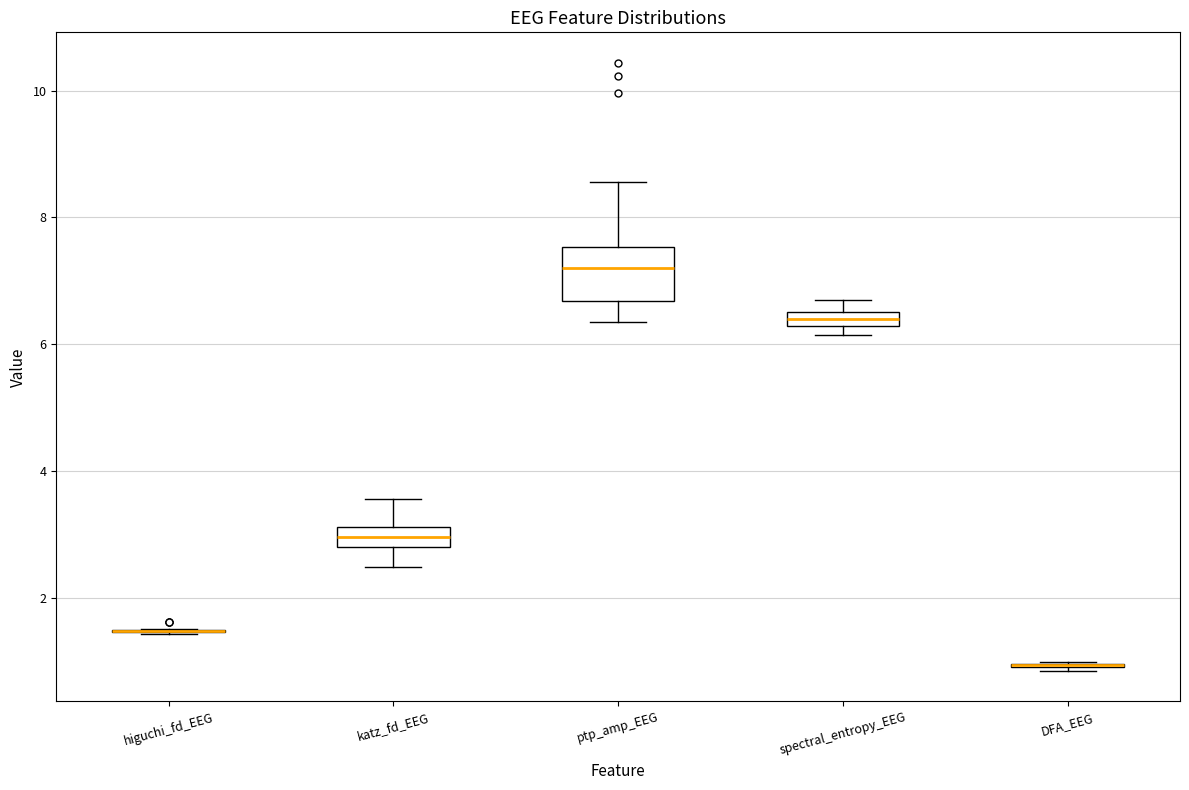

Where does the median line of the box for spectral_entropy_EEG sit on the y-axis? The values are not printed on the chart, so give them approximately, as read against the axis.

6.4